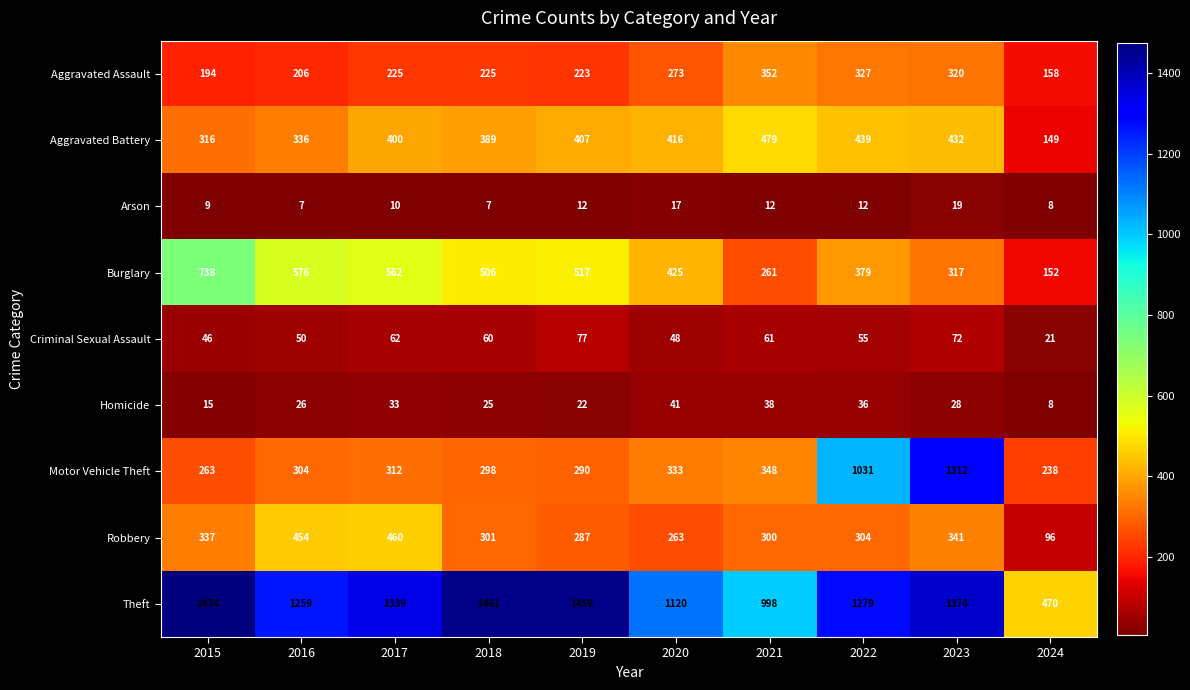

At which label is Aggravated Assault closest to 255?

2020